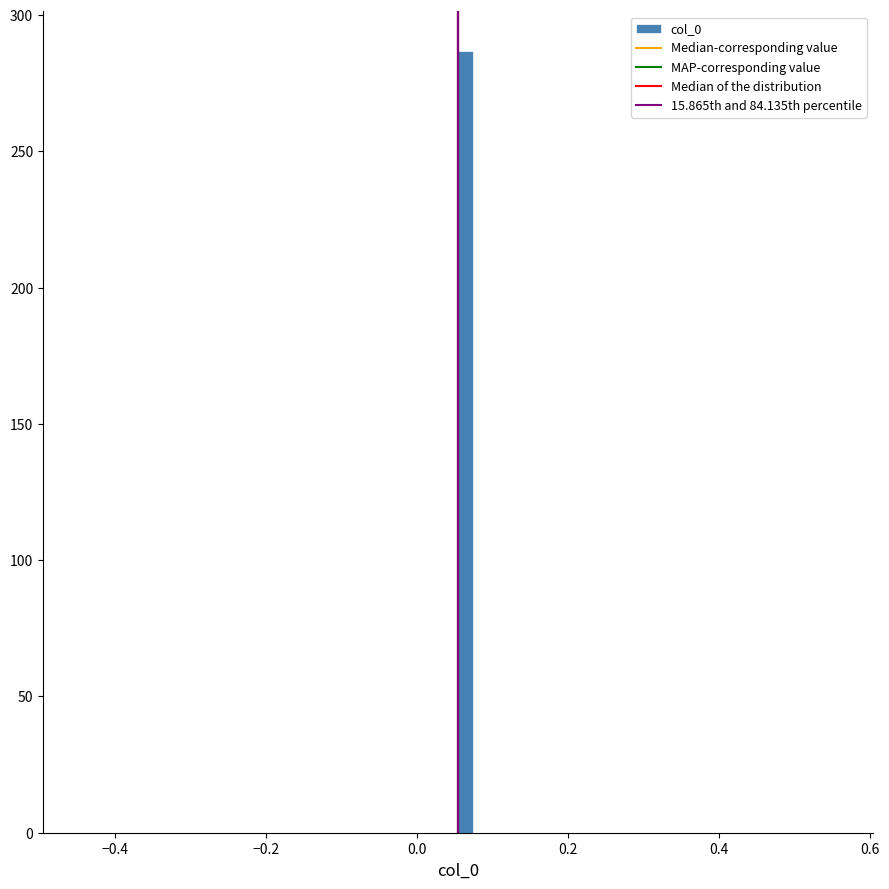

Read against the x-axis, roughly where is the centre of the tallest bar?

0.06